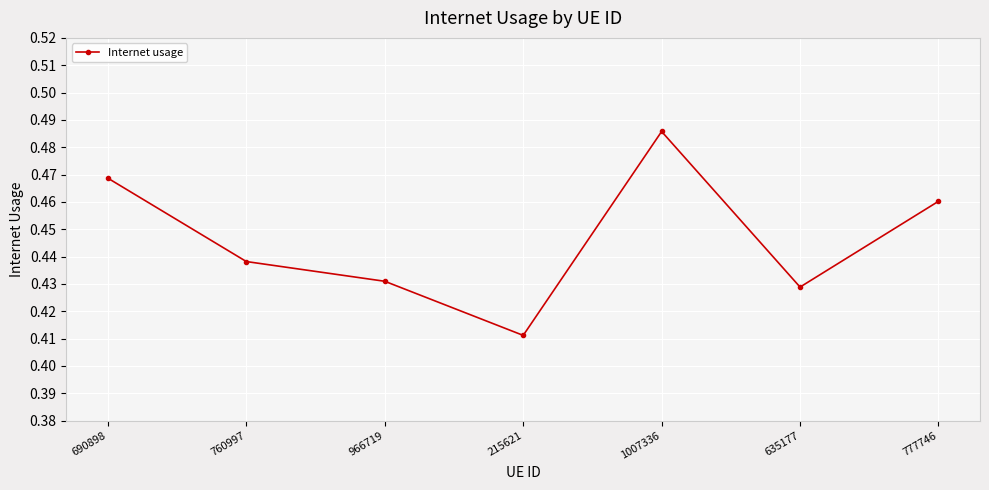

What is the difference between the maximum and minimum values?

0.1